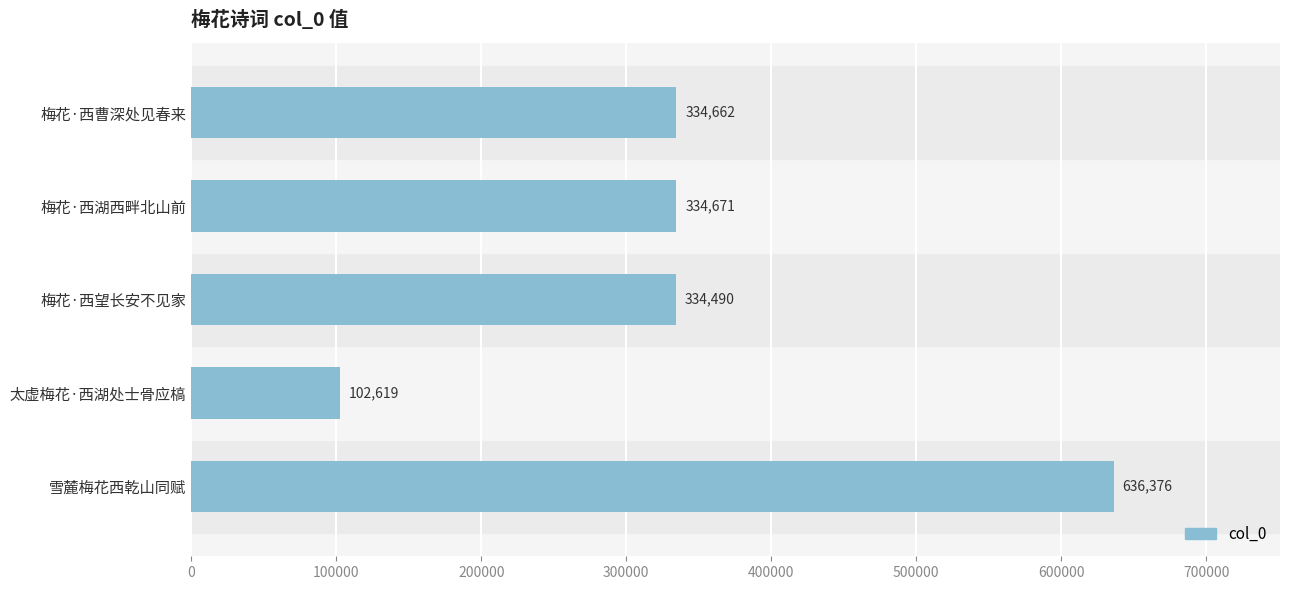

The chart shows a value of 177735 at 梅花·西望长安不见家. True or false?

False